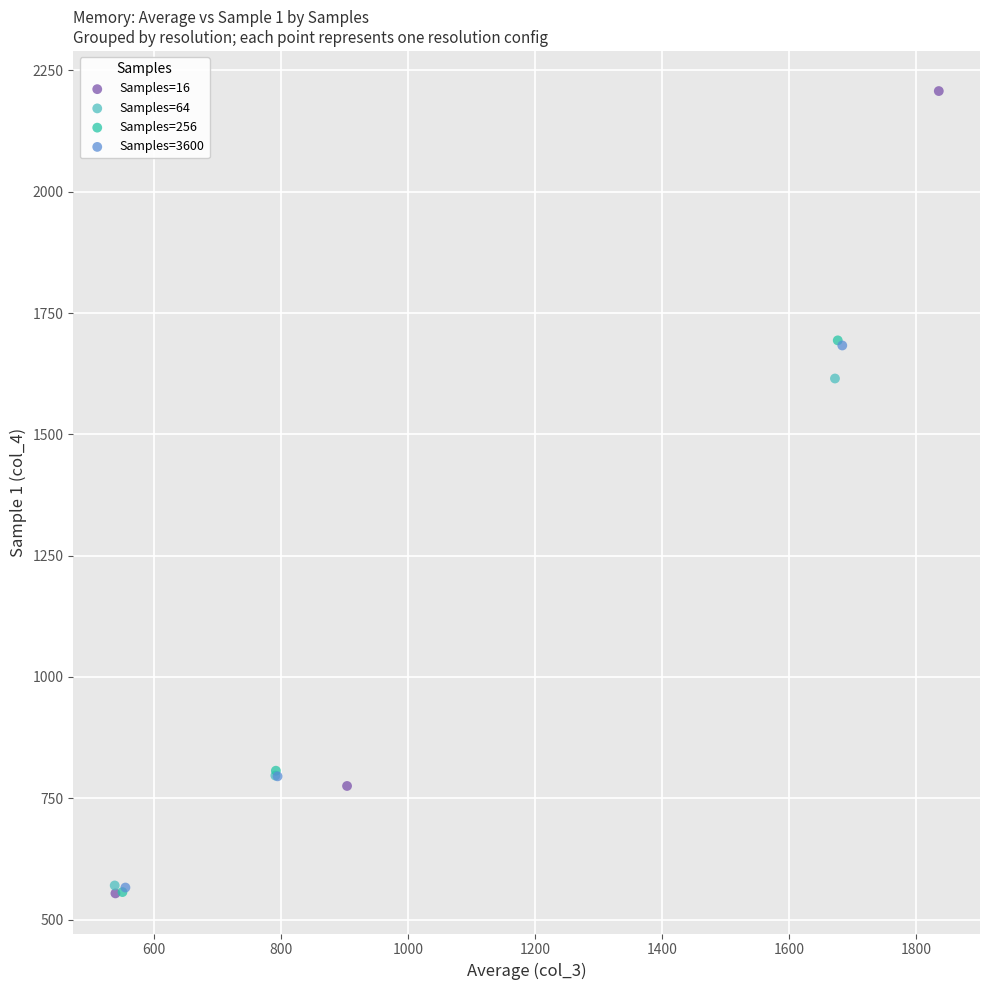

Which series has the largest Y range (max minus min)?

Samples=16